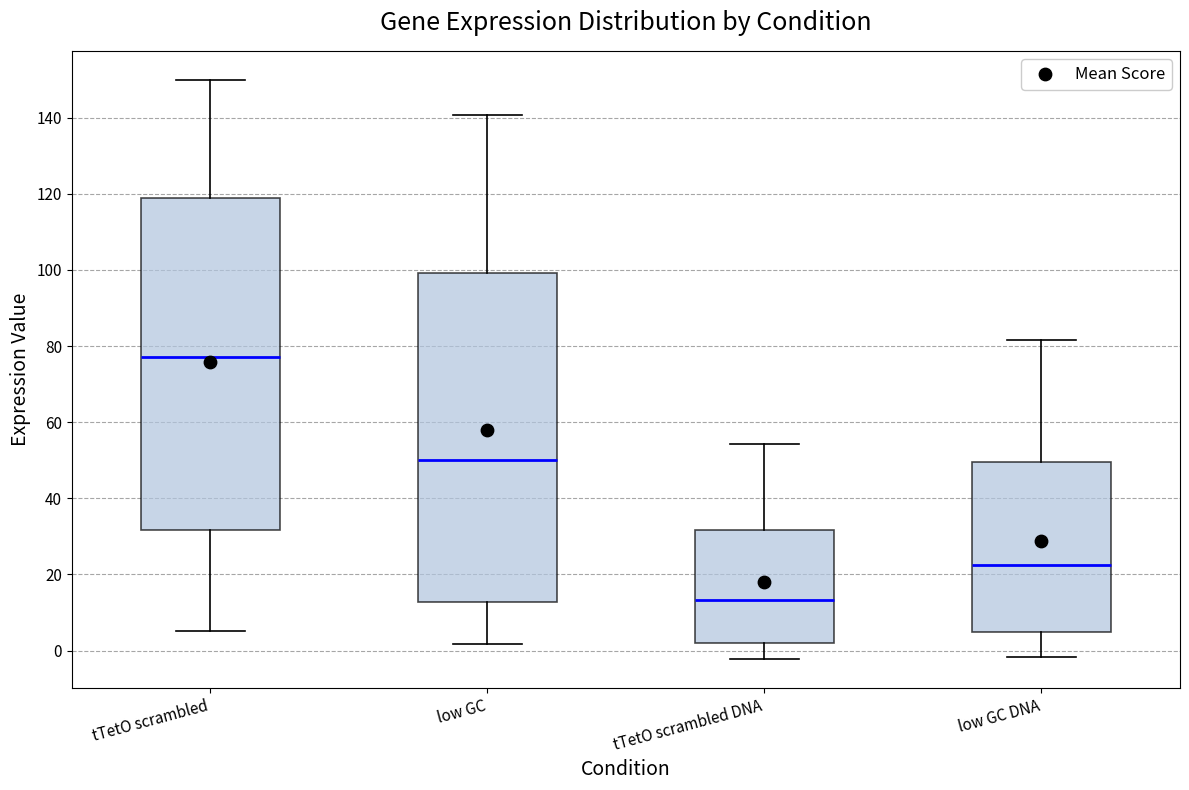

Where does the median line of the box for tTetO scrambled sit on the y-axis? The values are not printed on the chart, so give them approximately, as read against the axis.

78